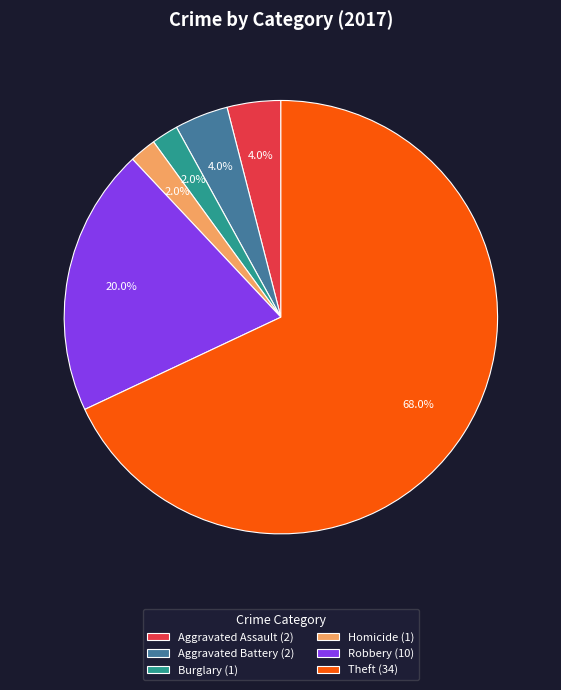

What is the largest slice in the pie chart?

Theft (34)